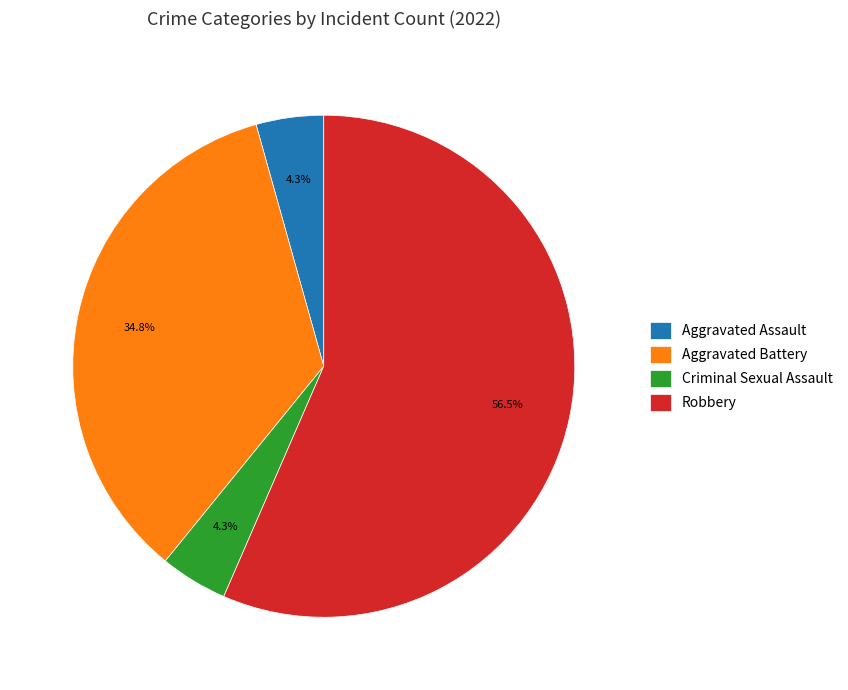

The Aggravated Assault slice represents 4% of the pie. True or false?

True